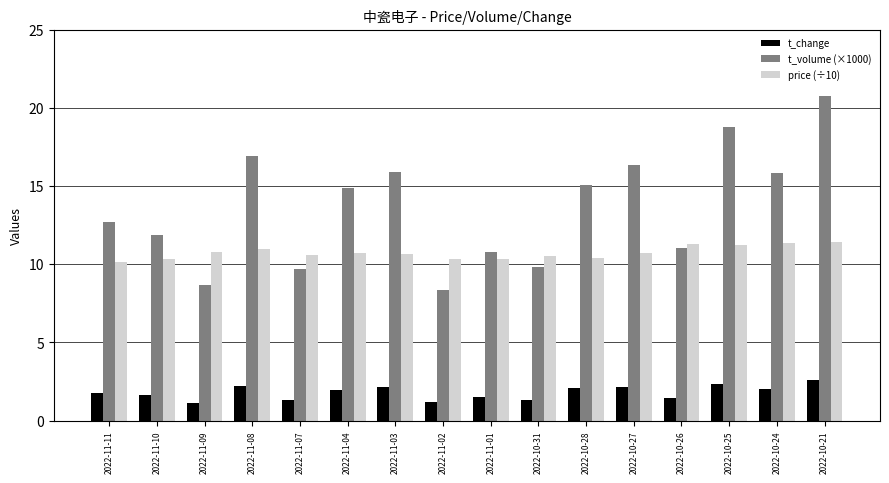

What is the sum of all t_volume (×1000) values?

217.5